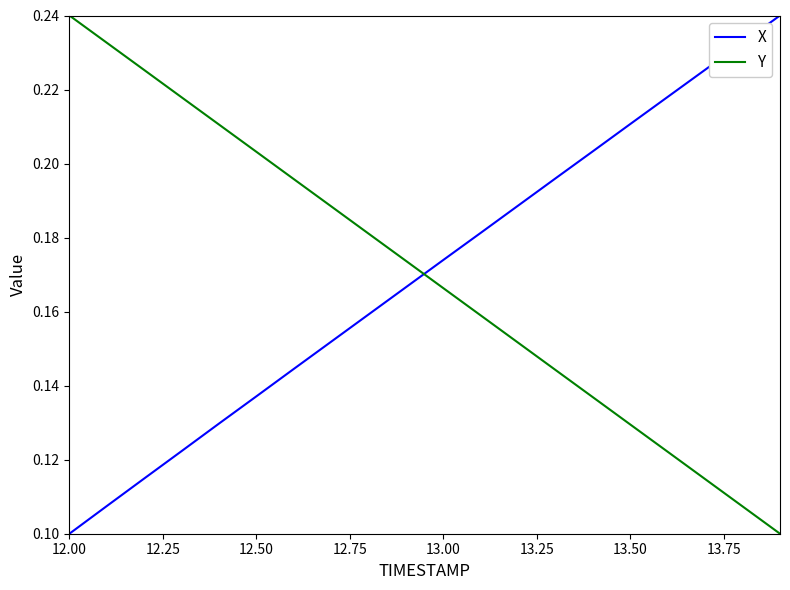

How many X values are between 0 and 1?

20